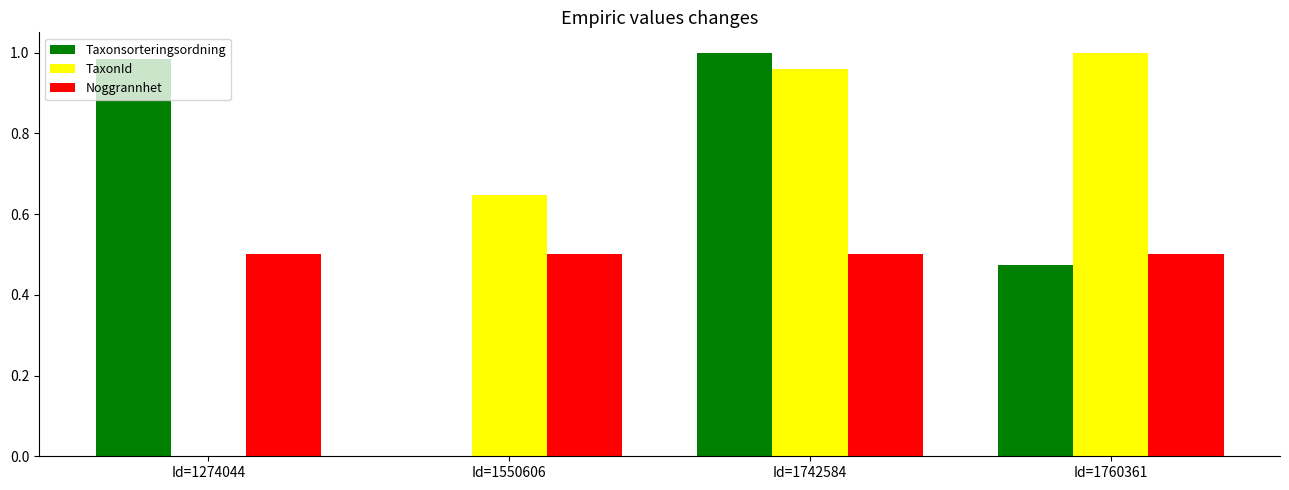

Which series changed the most between Id=1274044 and Id=1742584?

TaxonId